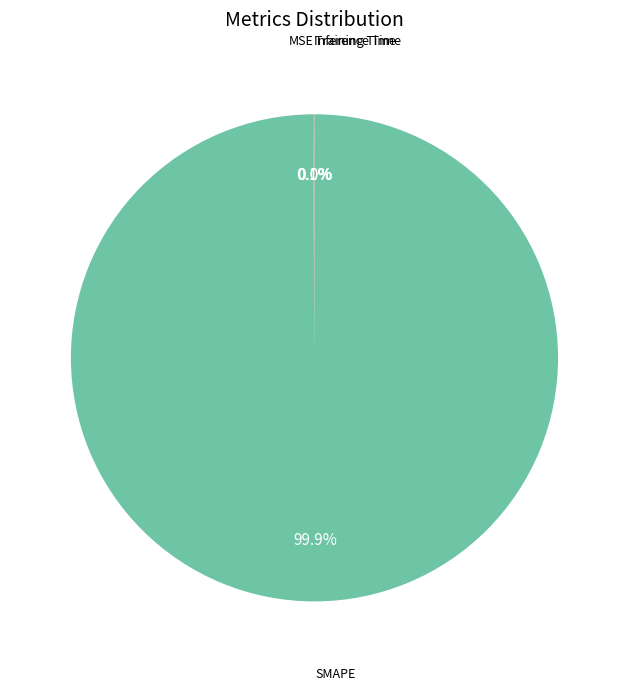

Count the number of slices in the pie.

4